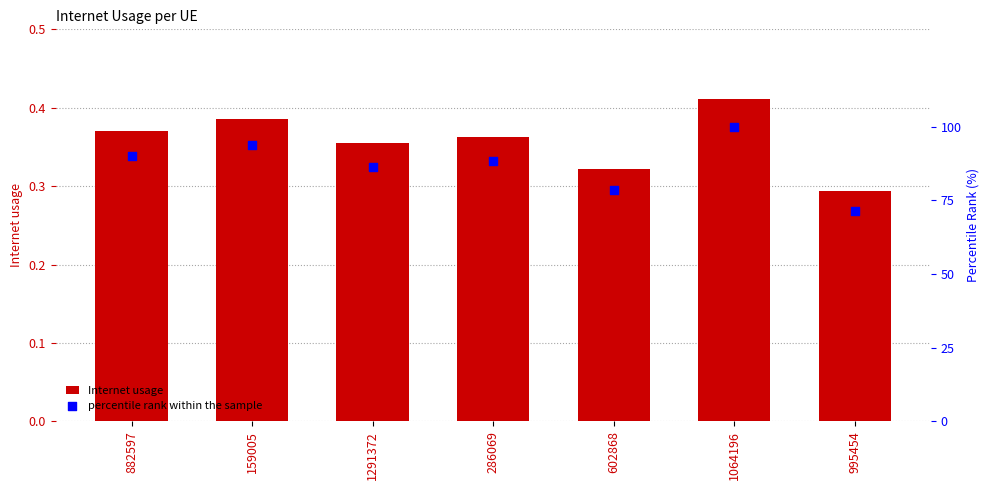

Which series contains the lowest Y value?

Internet usage